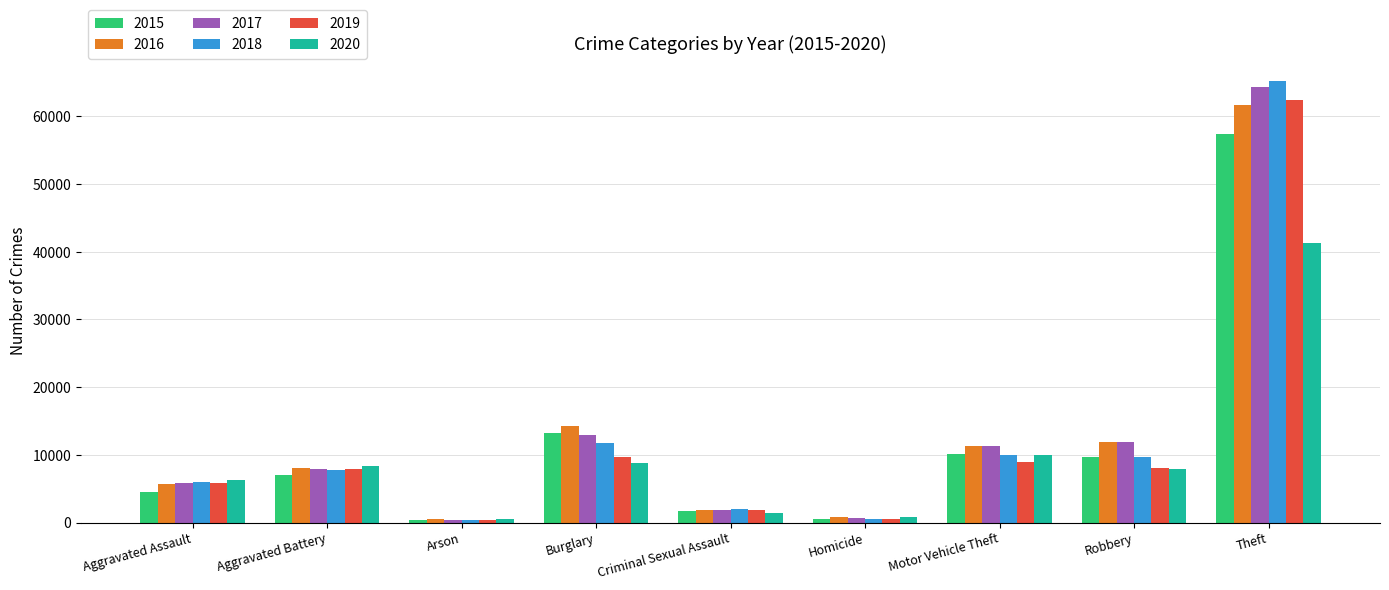

True or false: 2016 has a value of 3377 at Aggravated Assault.

False